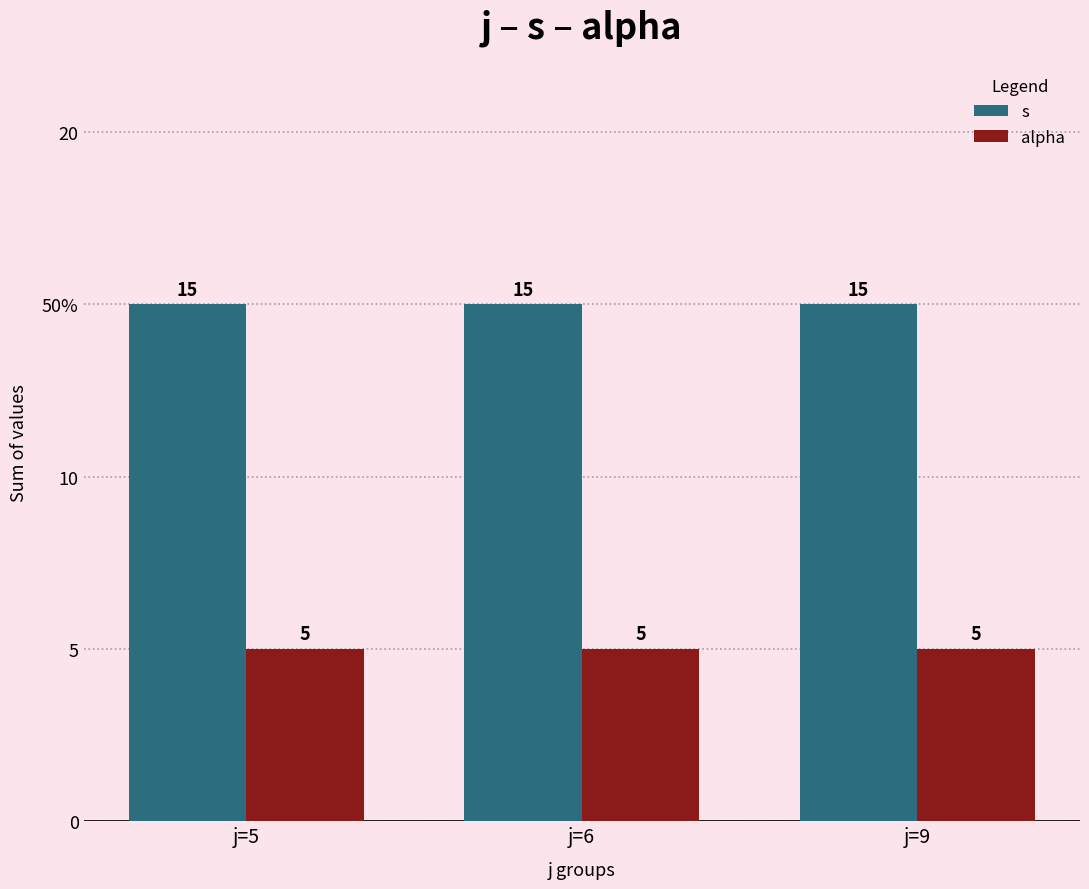

Which series changed the most between j=6 and j=9?

s